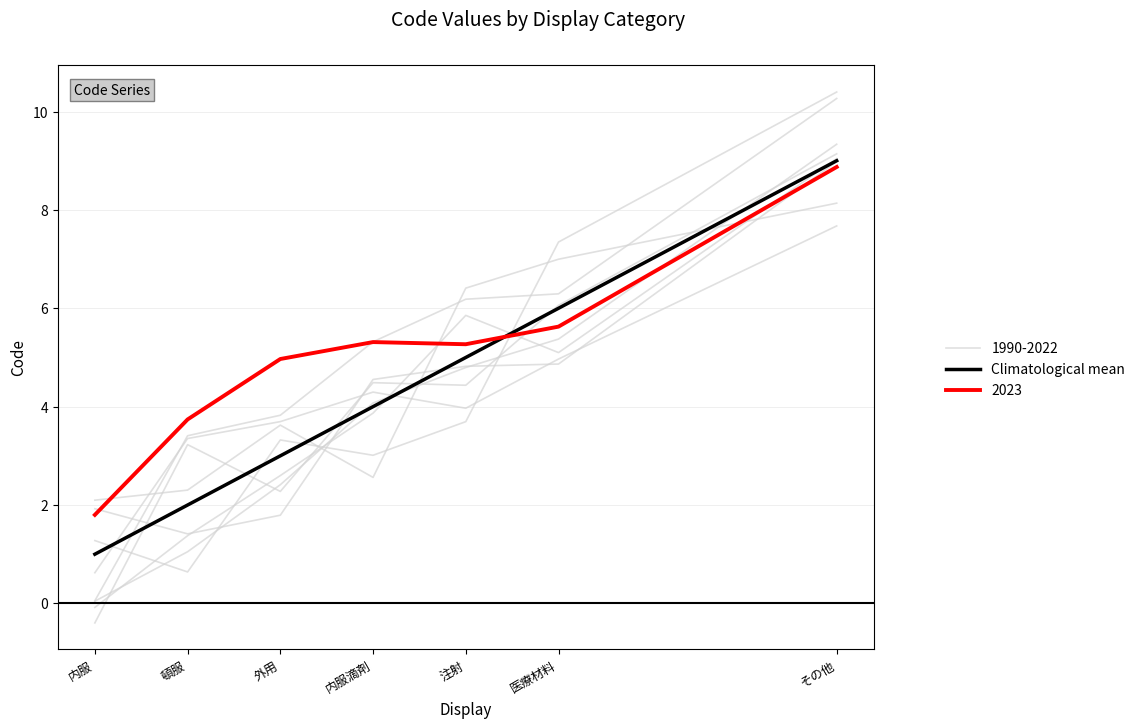

The chart shows a value of 1 at 外用. True or false?

False